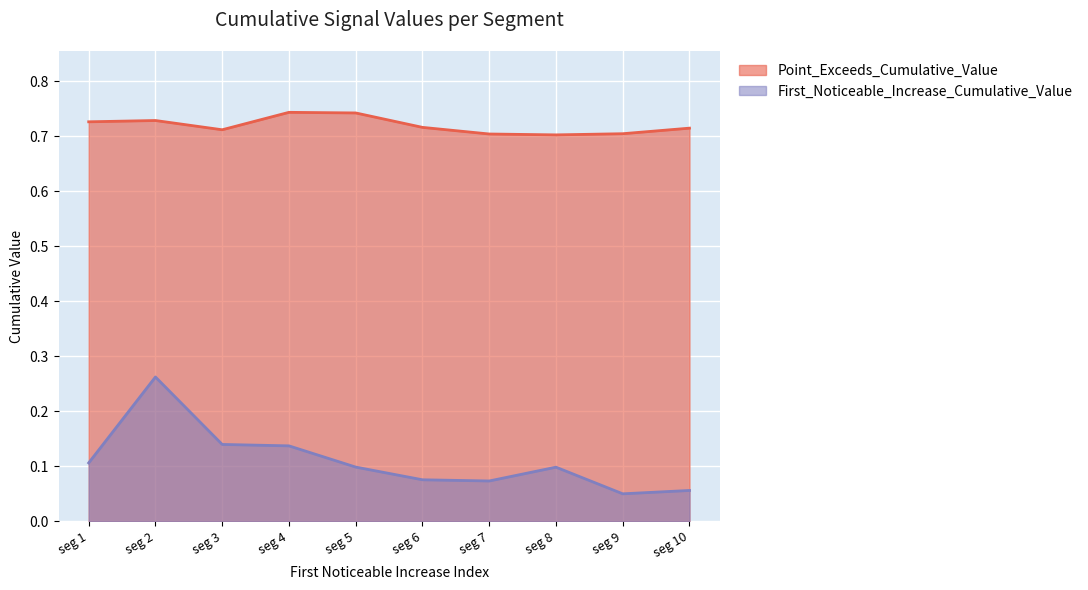

How many interior local peaks does the First_Noticeable_Increase_Cumulative_Value series have?

2